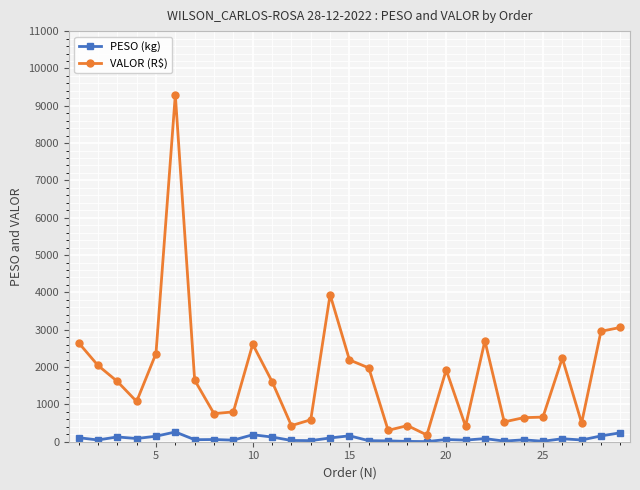

What is the sum of all VALOR (R$) values?

52155.7